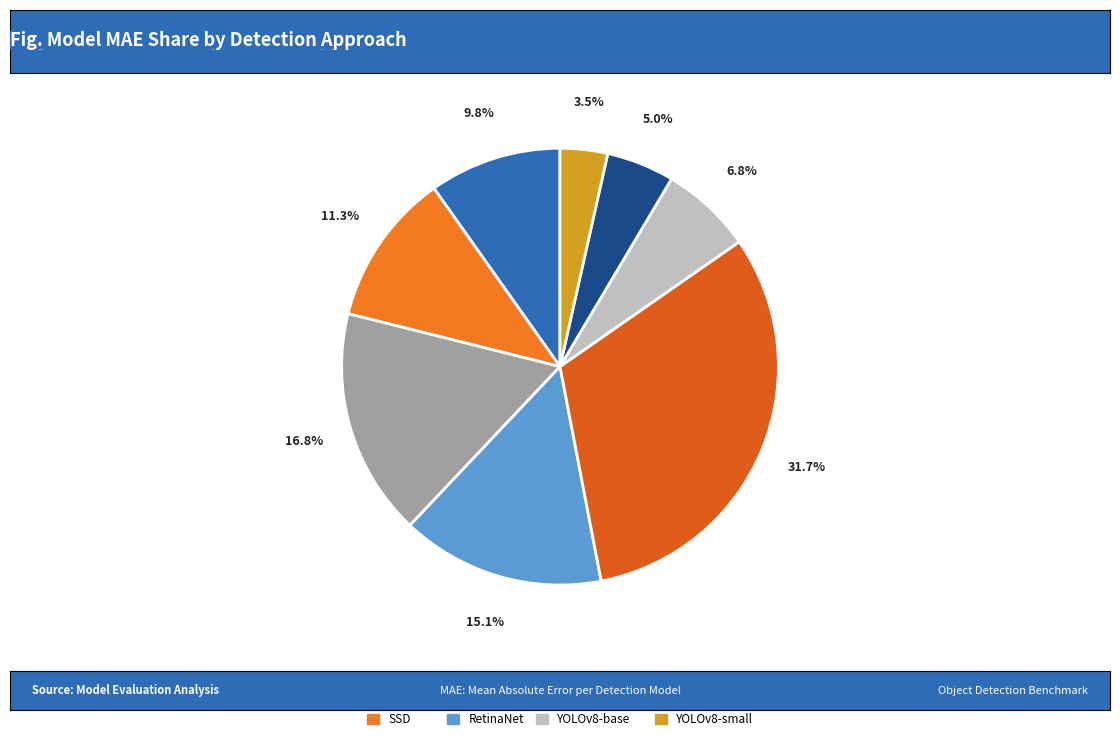

Which category has the smallest portion of the pie?

YOLOv8-small